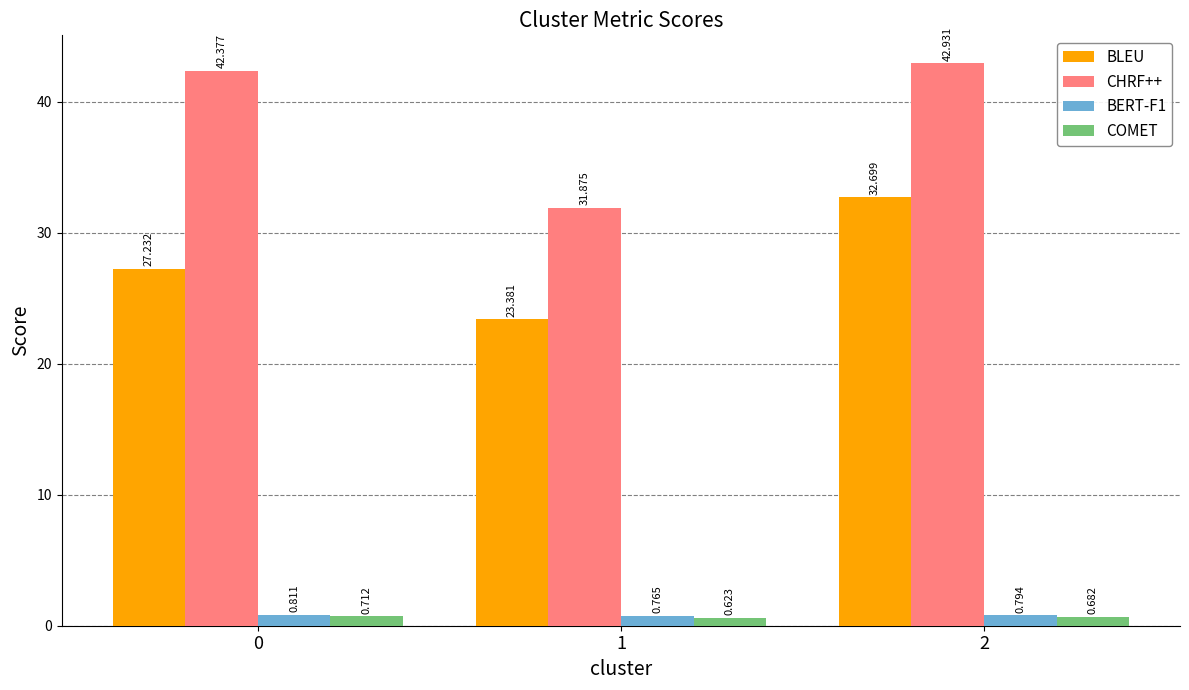

Which series has the largest total across all categories?

CHRF++